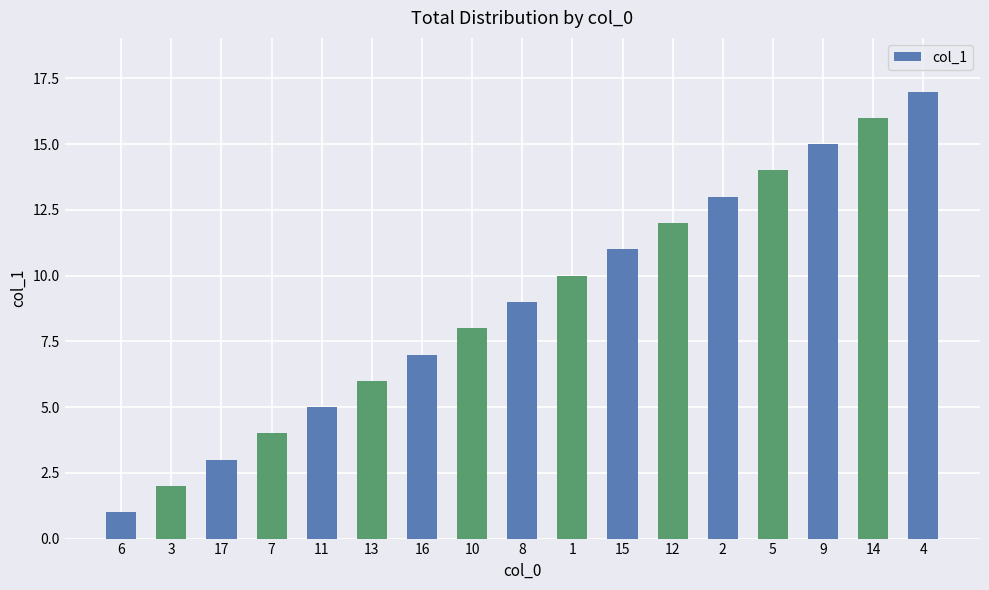

What is the sum of the values at 15 and 2?

24